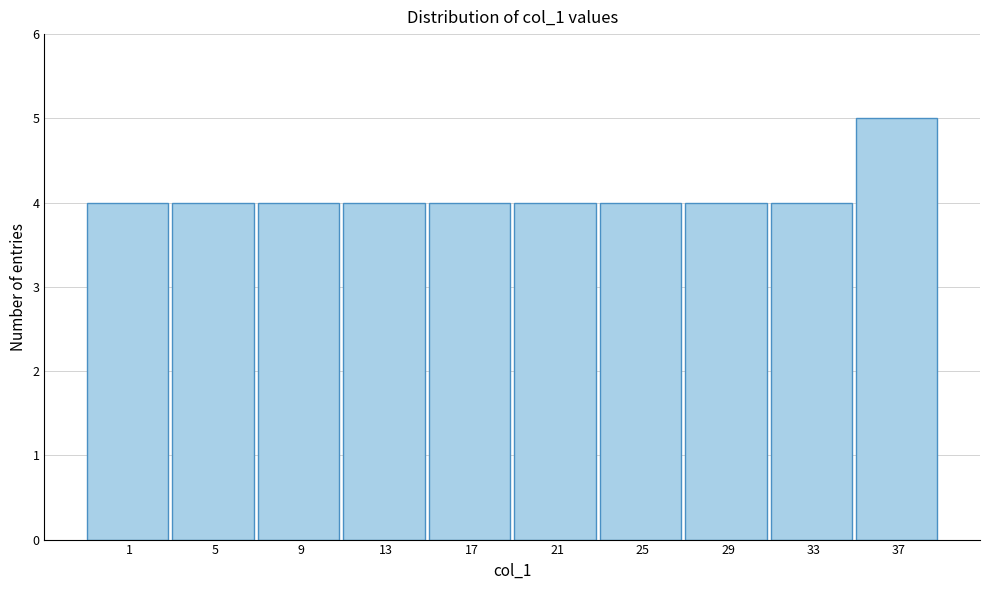

Reading left to right, transcribe all the data shown in this chart.

4	4	4	4	4	4	4	4	4	5